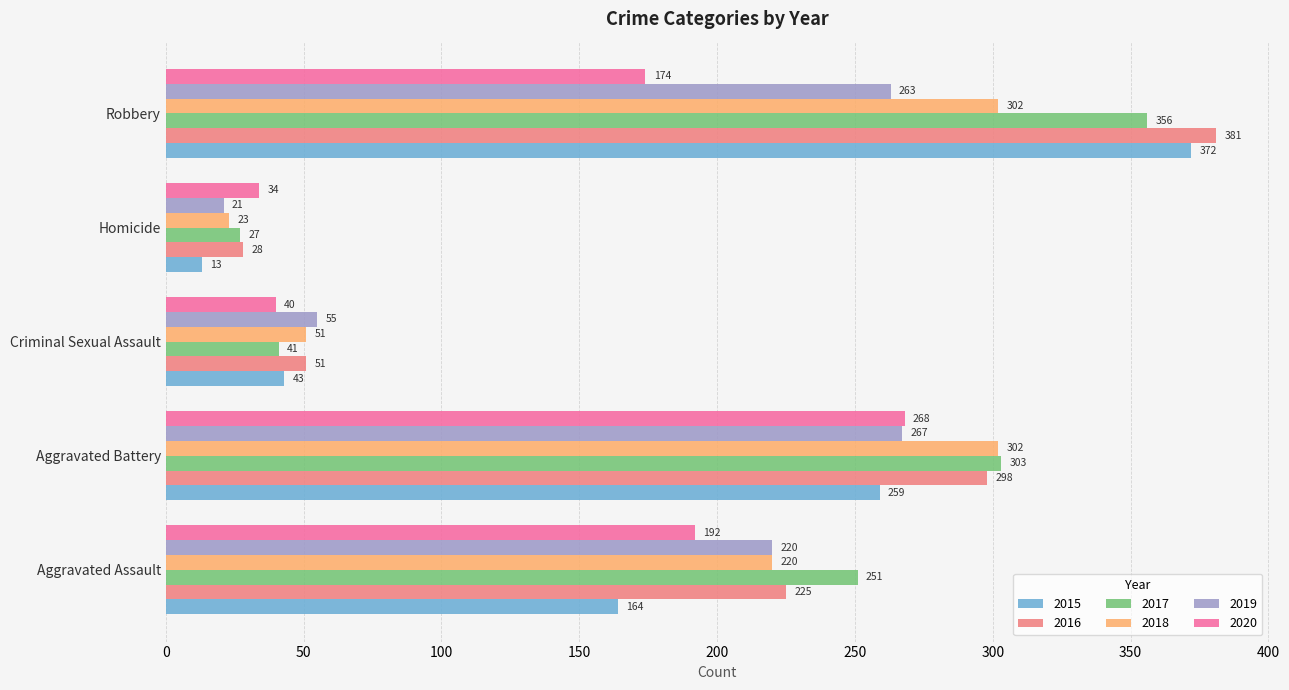

What is the lowest value of the 2015 series?

13